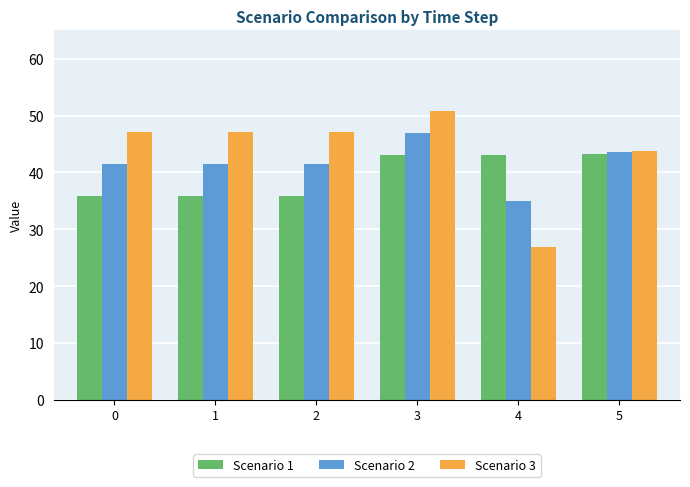

What is the difference between the maximum and second lowest values in the Scenario 2 series?

5.5